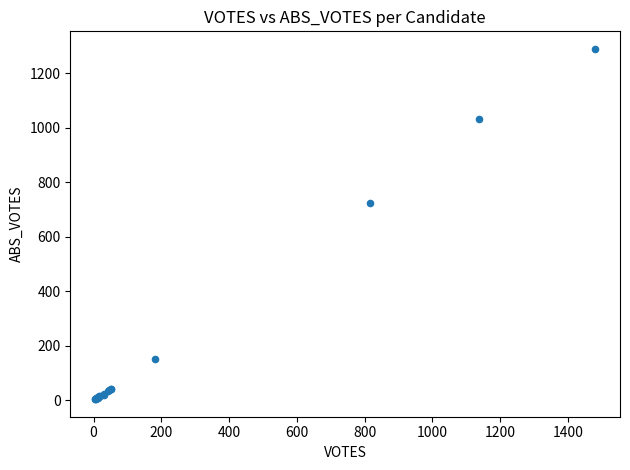

What Y value in the scatter plot is closest to 647?

724